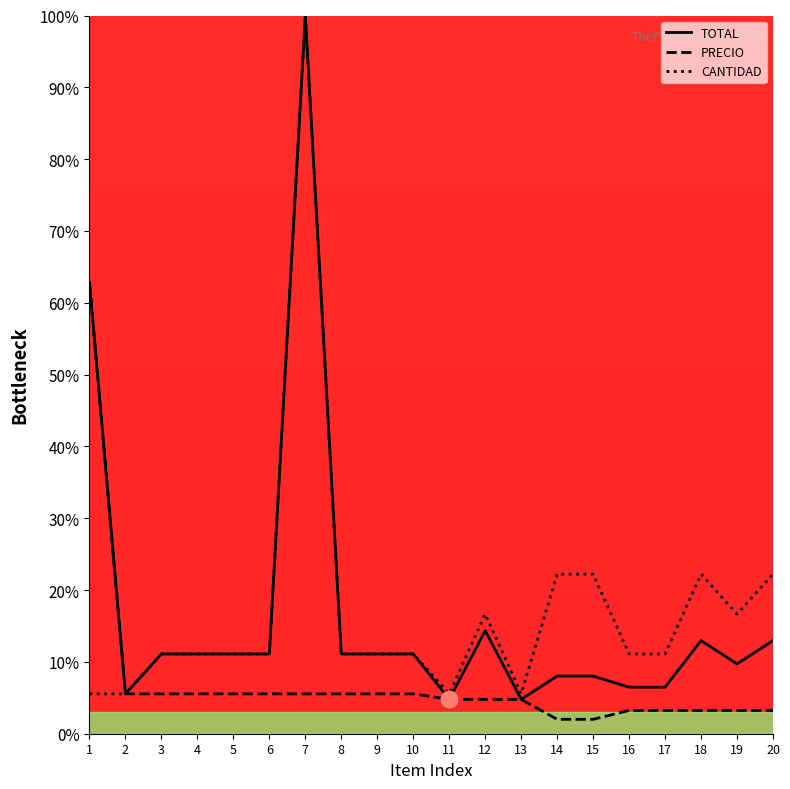

Which series has the largest range (max minus min)?

TOTAL